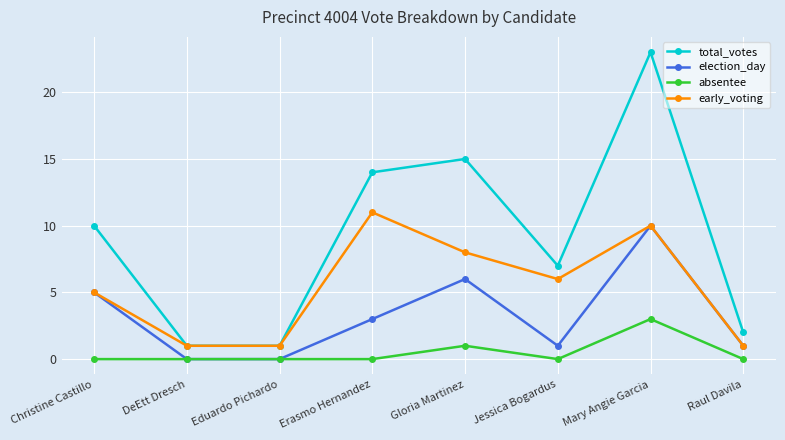

Does the chart display data point markers on the line(s)?

Yes